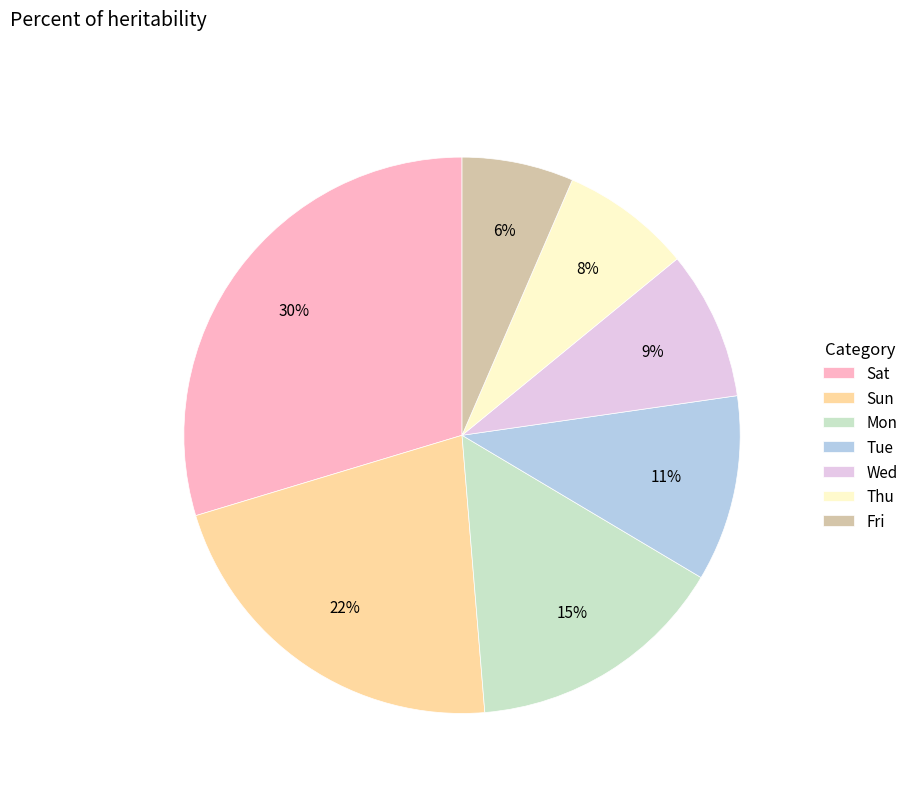

What percentage is the Tue slice, to the nearest percent?

11%